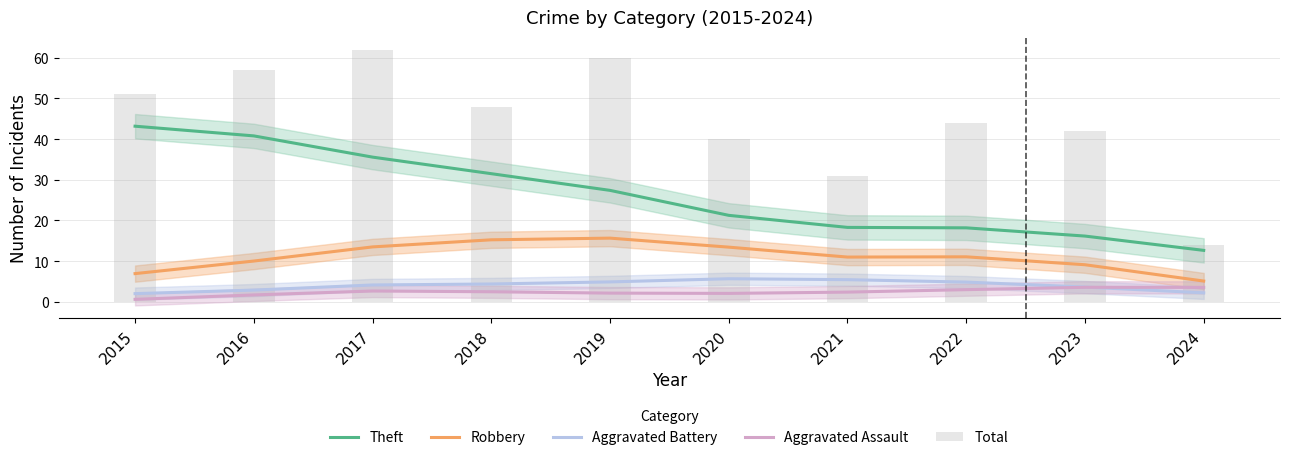

Which category has the highest value in the Aggravated Assault series?

2023